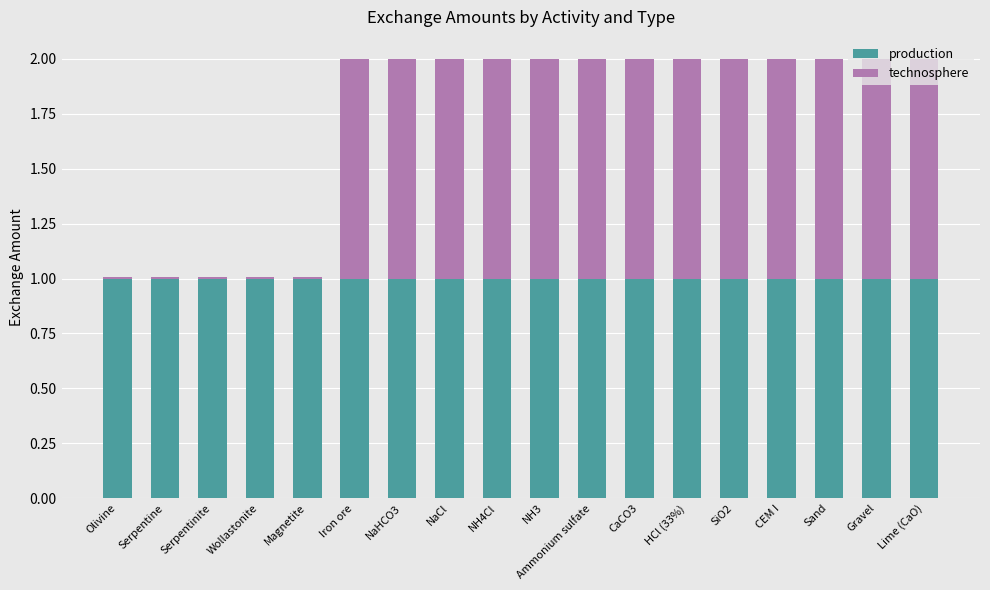

The value of production at Serpentinite is 0.3. True or false?

False